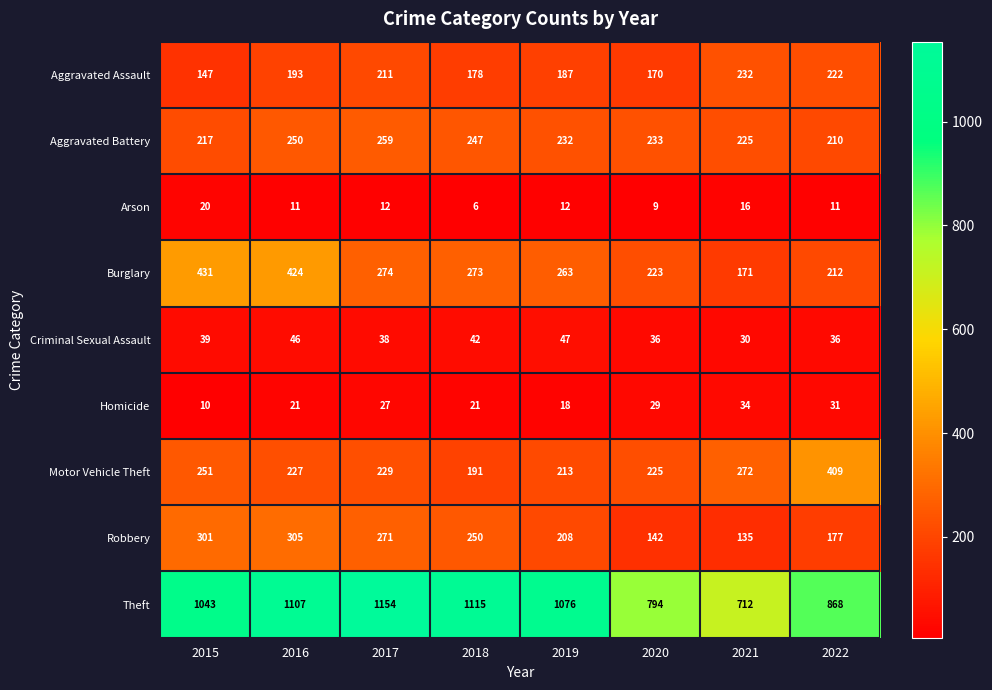

Which series has the largest total across all categories?

Theft